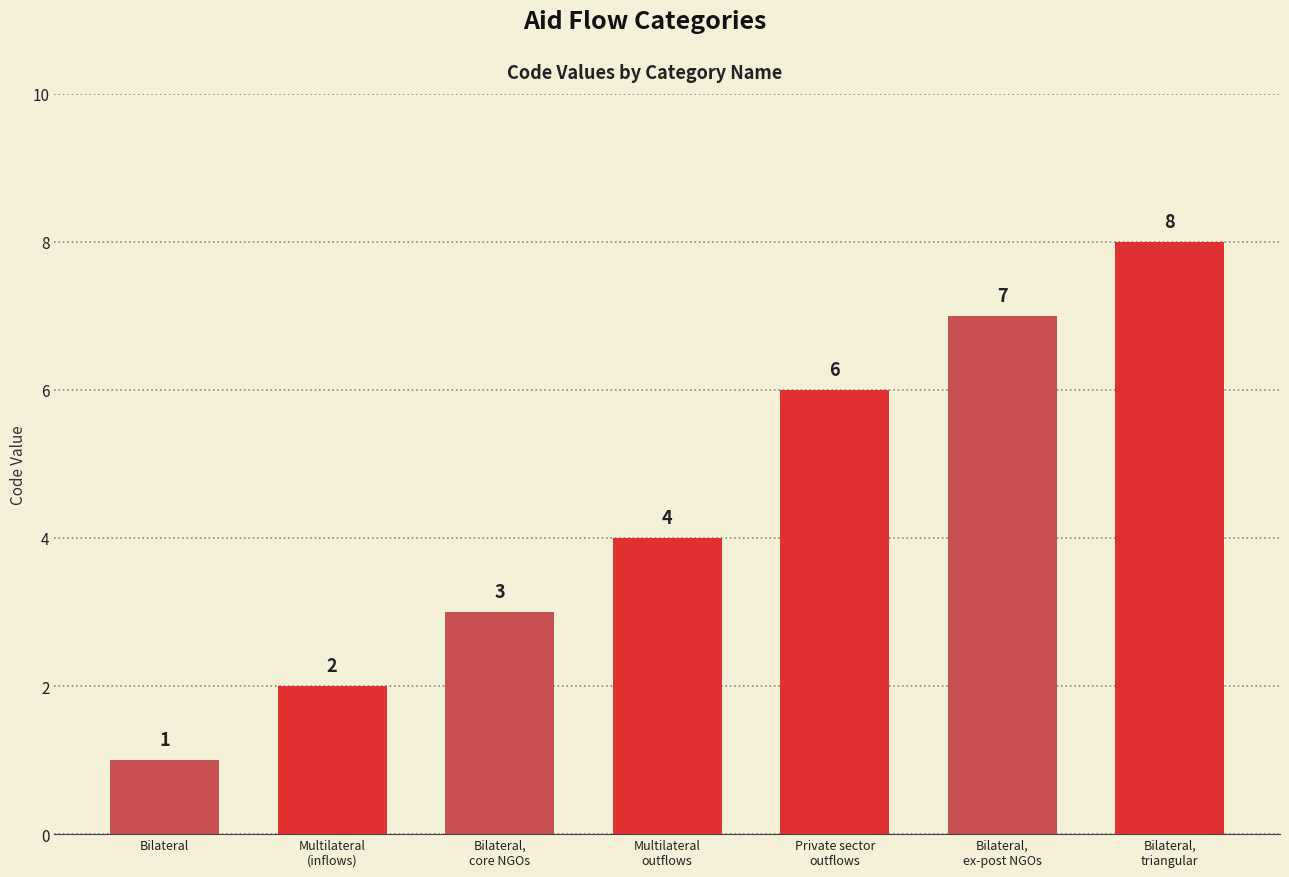

Does the chart contain stacked bars?

No